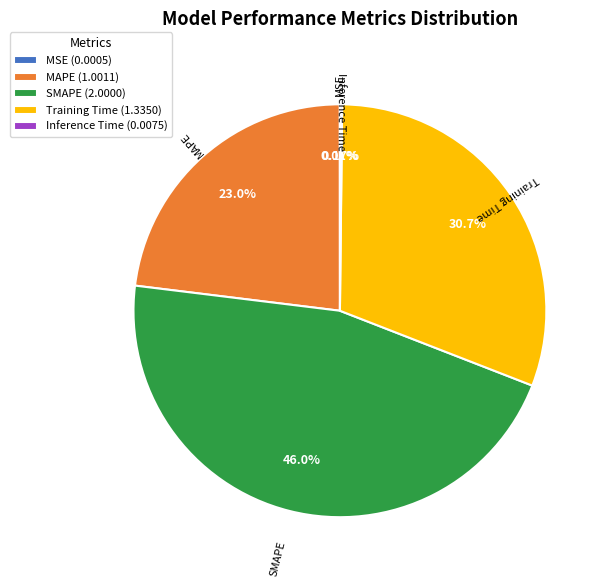

Do SMAPE (2.0000) and Training Time (1.3350) together represent more than half of the pie?

Yes